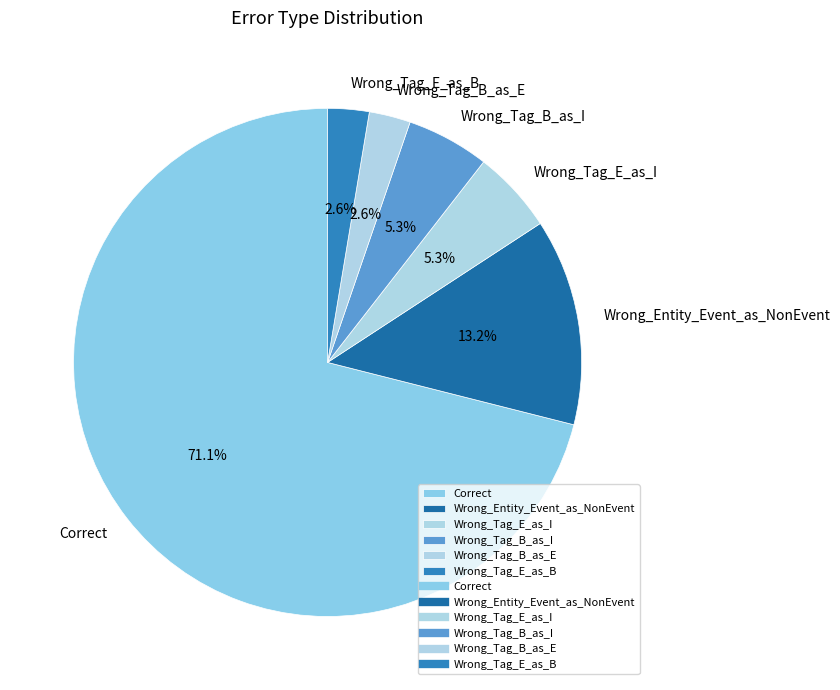

What is the largest slice in the pie chart?

Correct